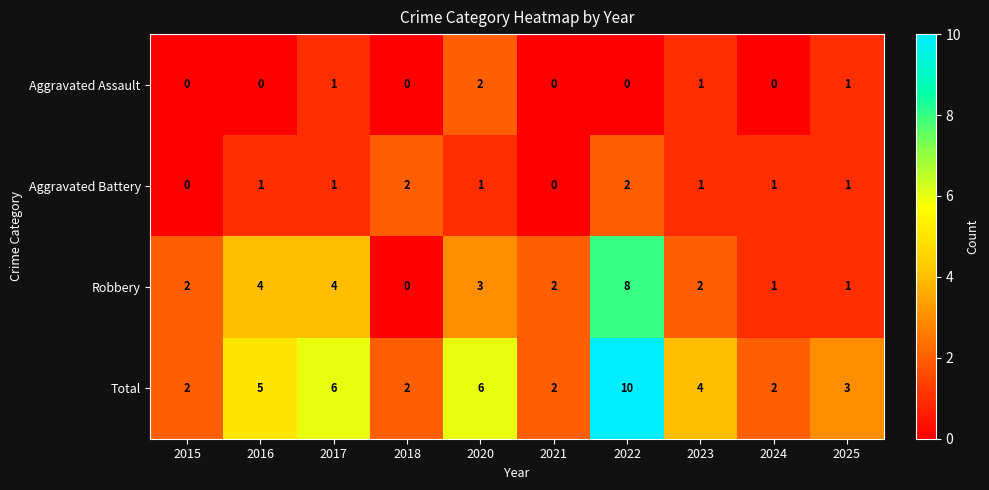

The value of Aggravated Assault at 2025 is 0. True or false?

False